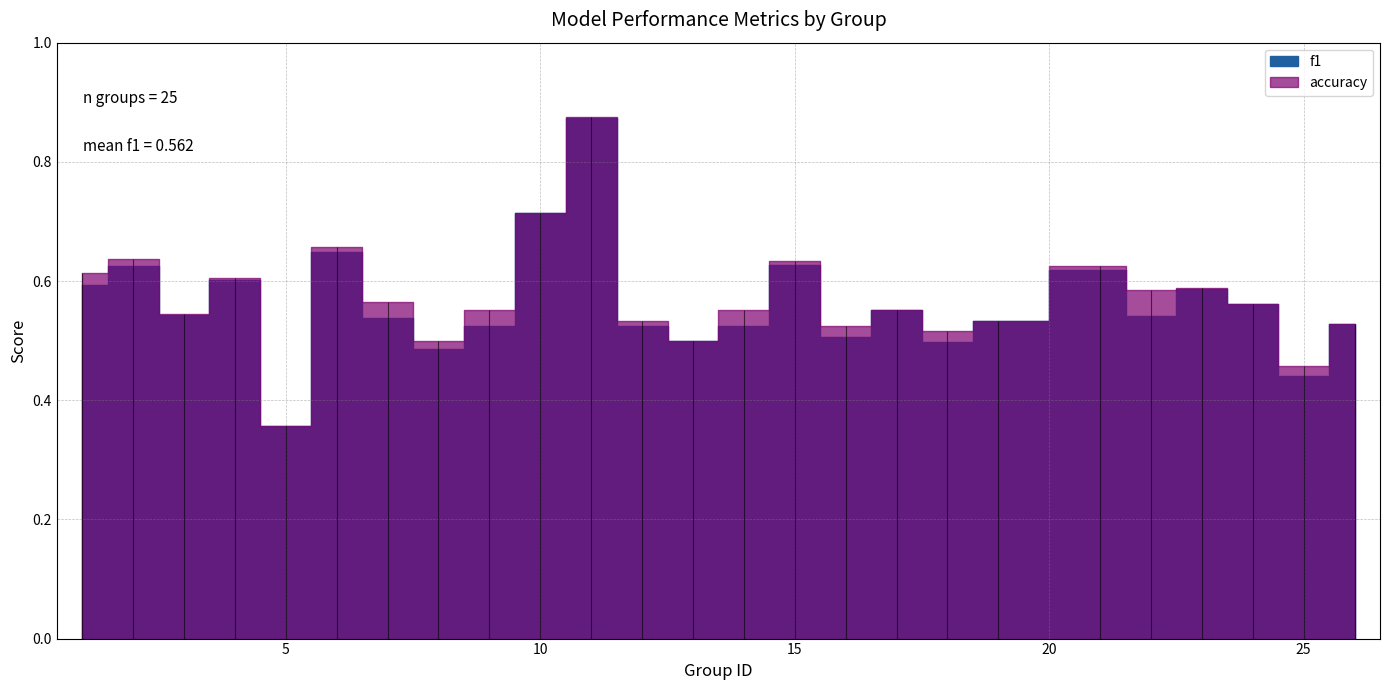

Which category has the highest value in the f1 series?

11